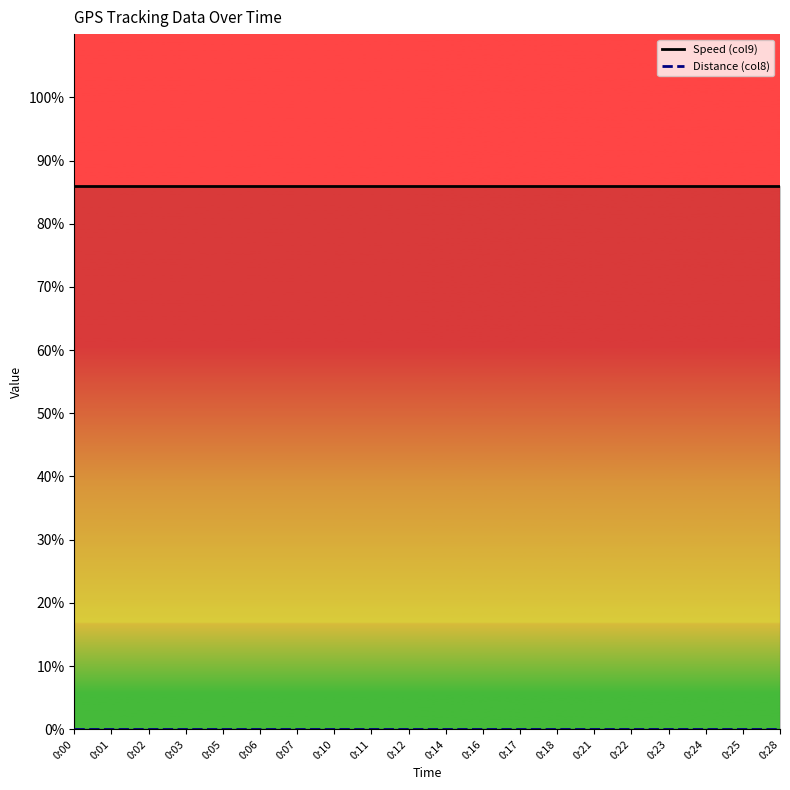

Between 0:23 and 0:24, which series saw the biggest shift?

Speed (col9)